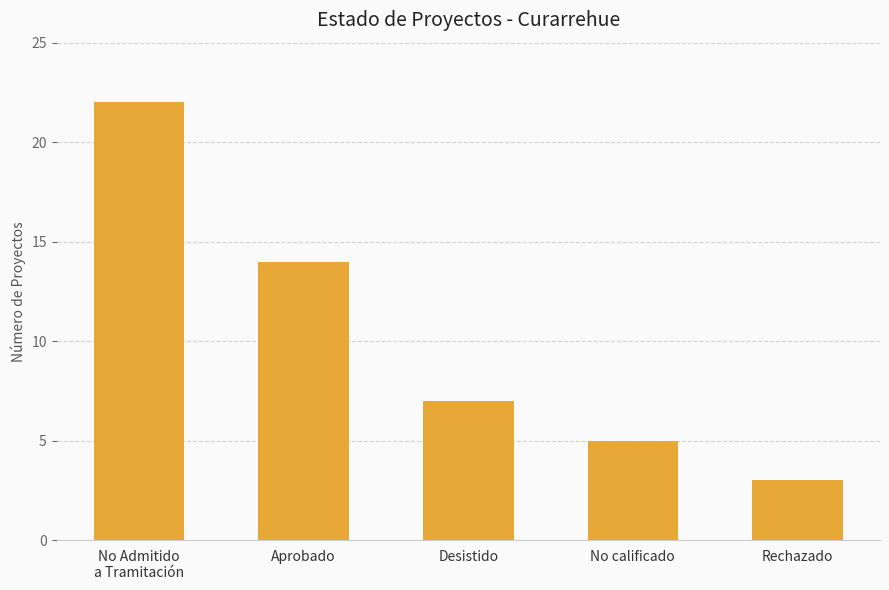

Which category has the lowest value across all series?

Rechazado